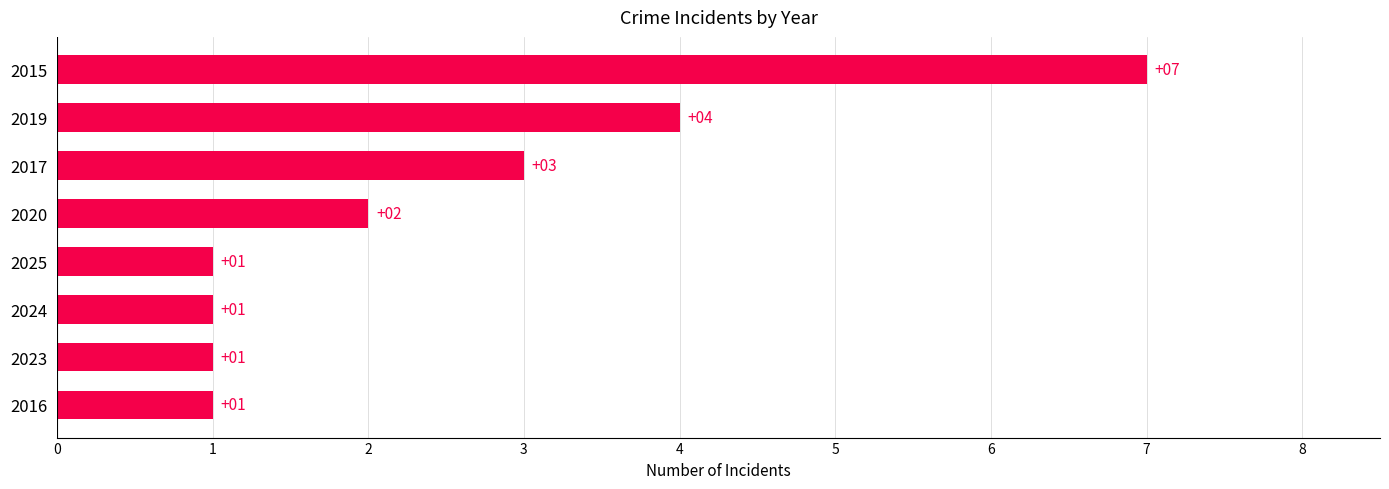

True or false: the data shows 2 at 2020.

True